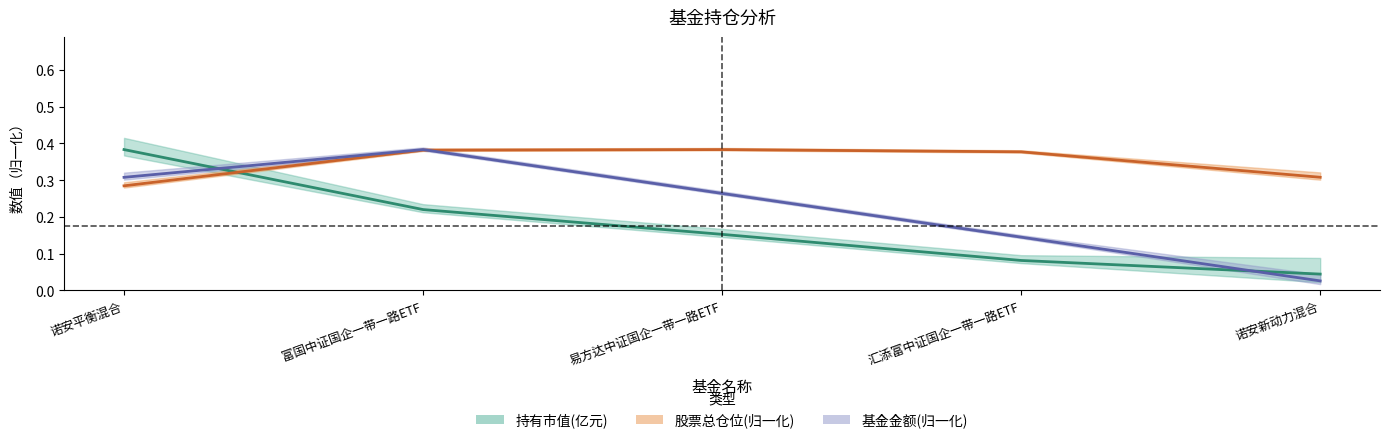

Is it true that 股票总仓位 equals 0.4 at 易方达中证国企一带一路ETF?

True